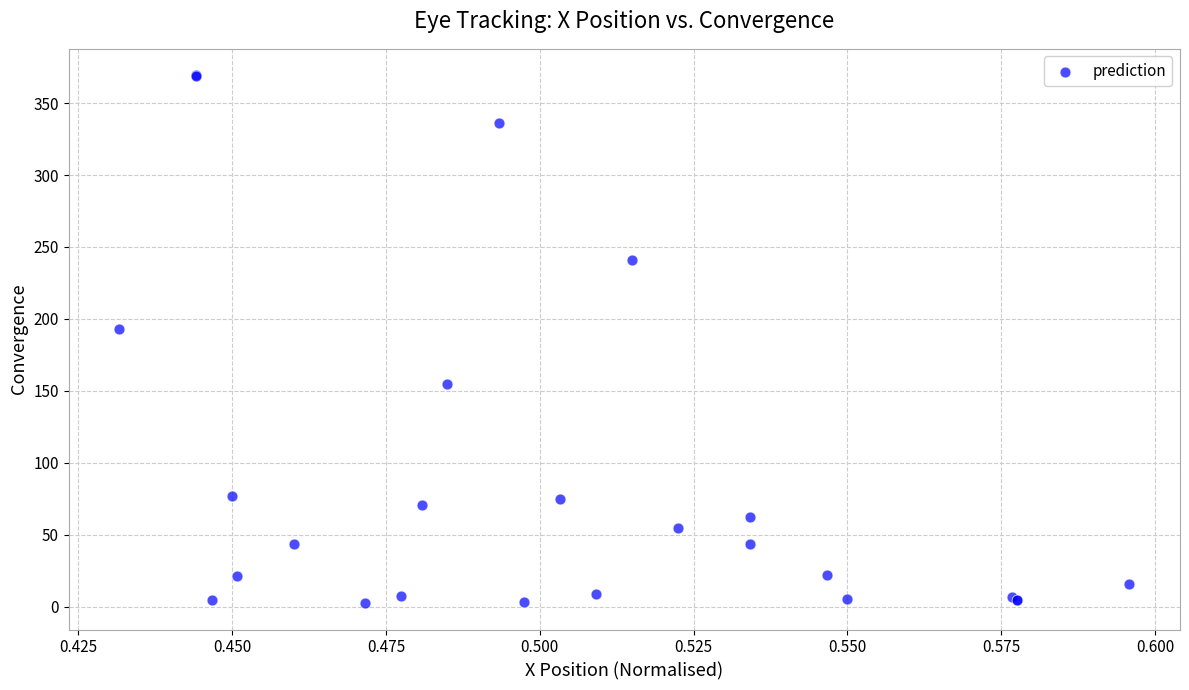

What Y value in the scatter plot is closest to 185?

193.3